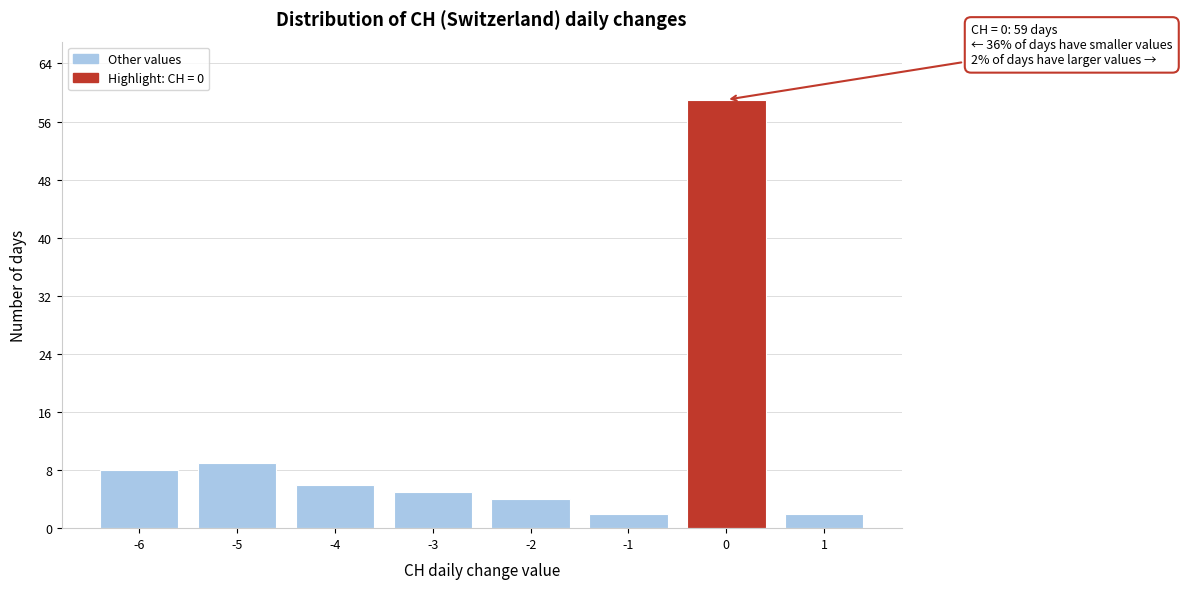

Reading left to right, extract all data points from this chart.

-6=8	-5=9	-4=6	-3=5	-2=4	-1=2	0=59	1=2